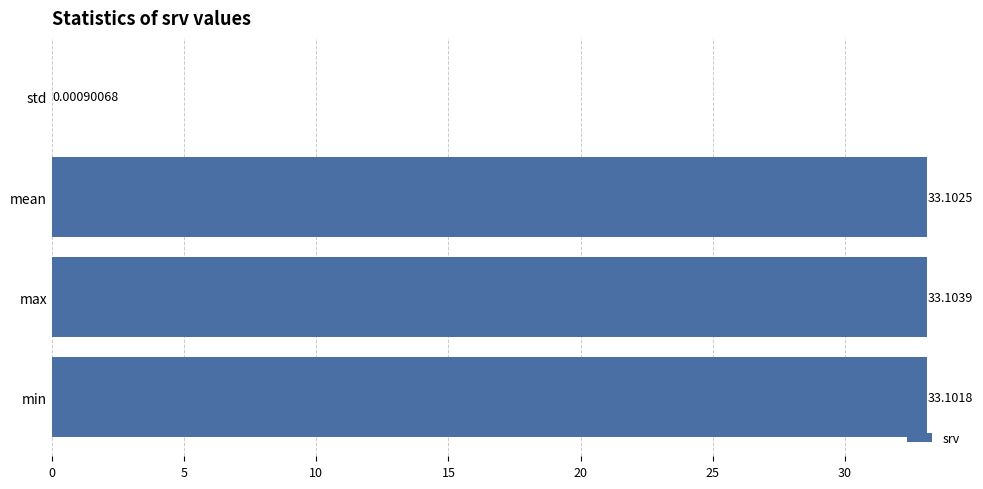

At which category does the chart reach its peak across all series?

max